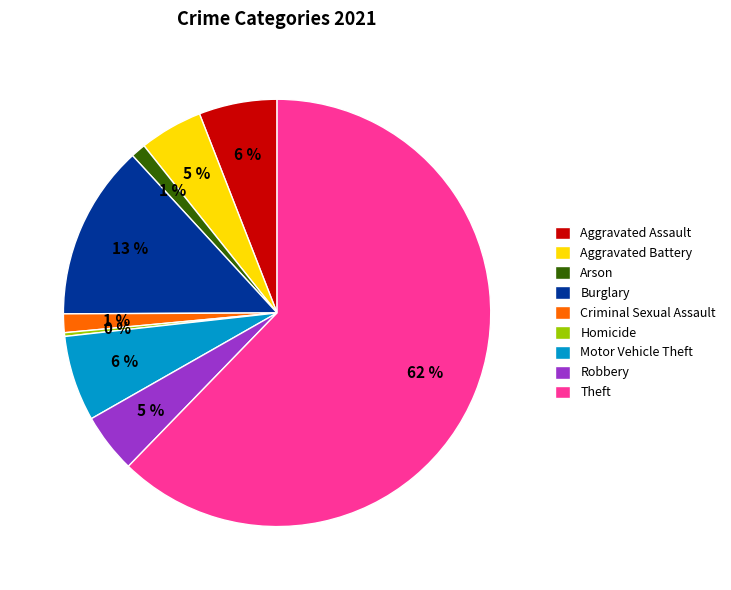

To the nearest percent, what percentage of the pie is Burglary?

13%